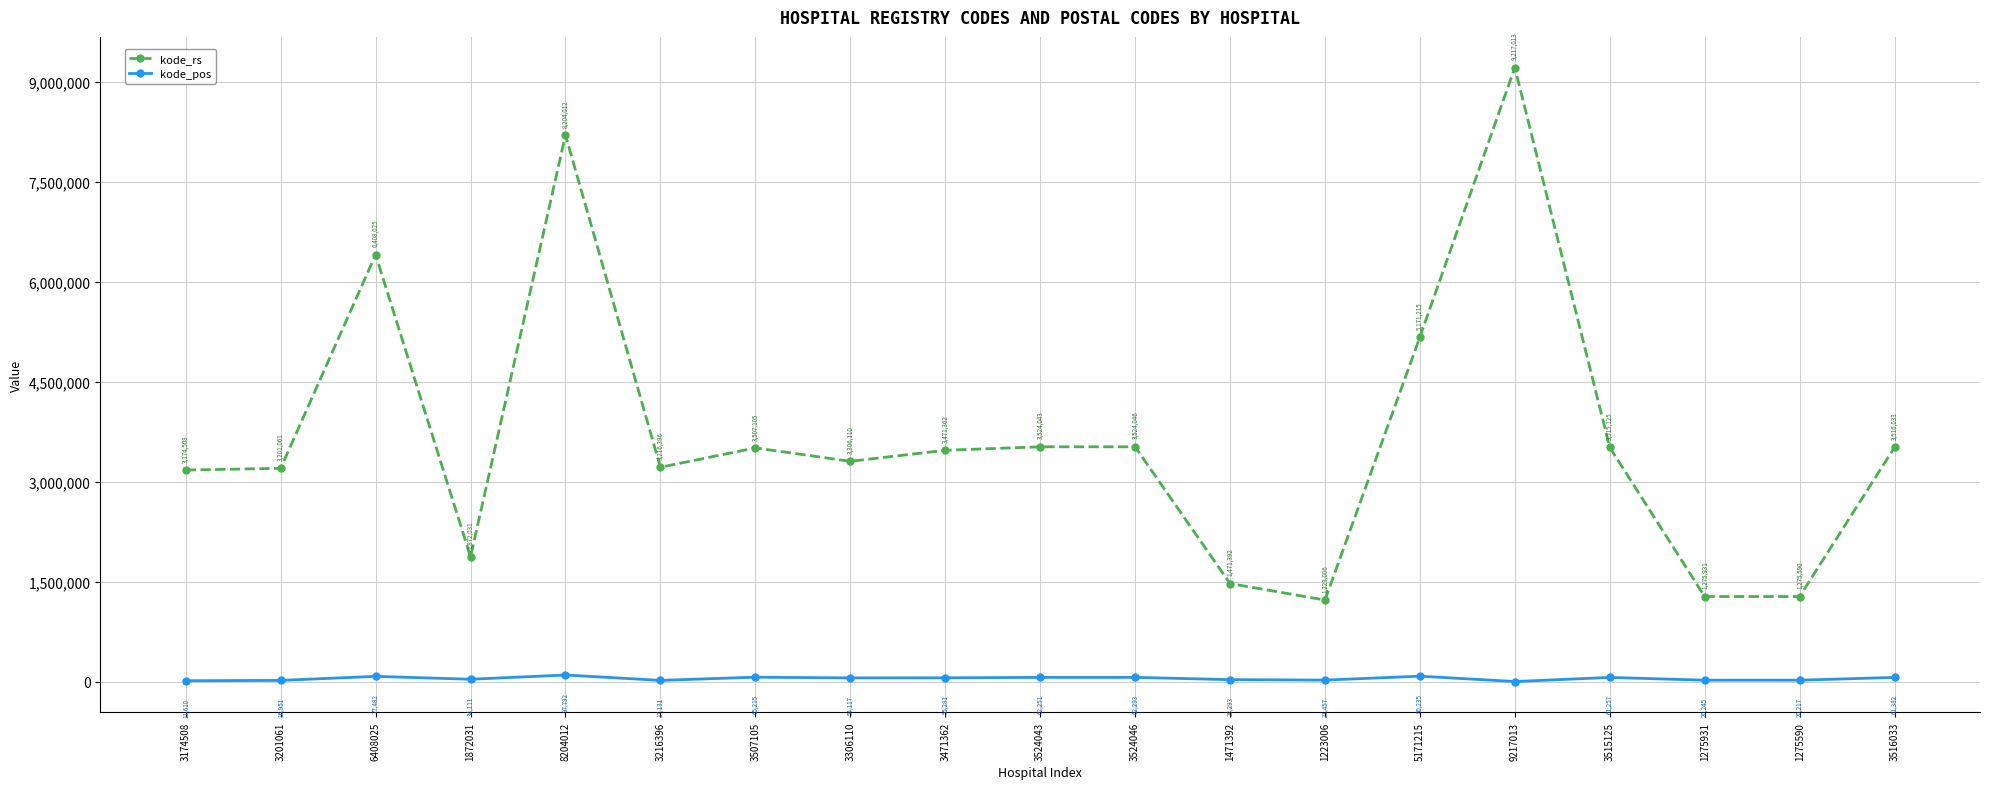

How many interior local valleys does the kode_rs series have?

5